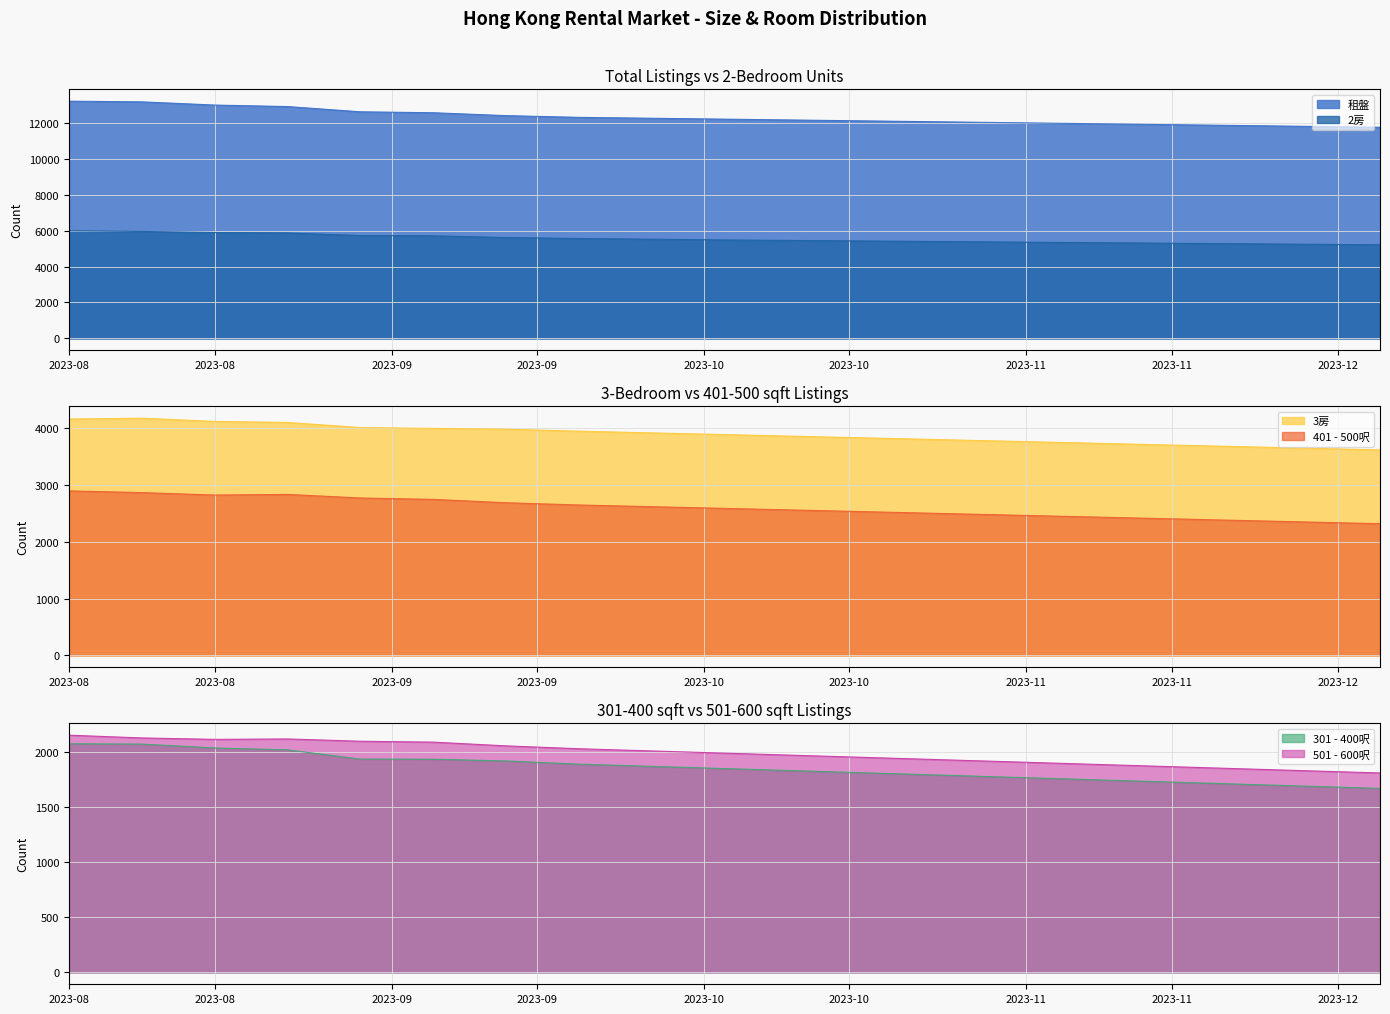

At which label does 2房 first exceed 5480?

2023-08